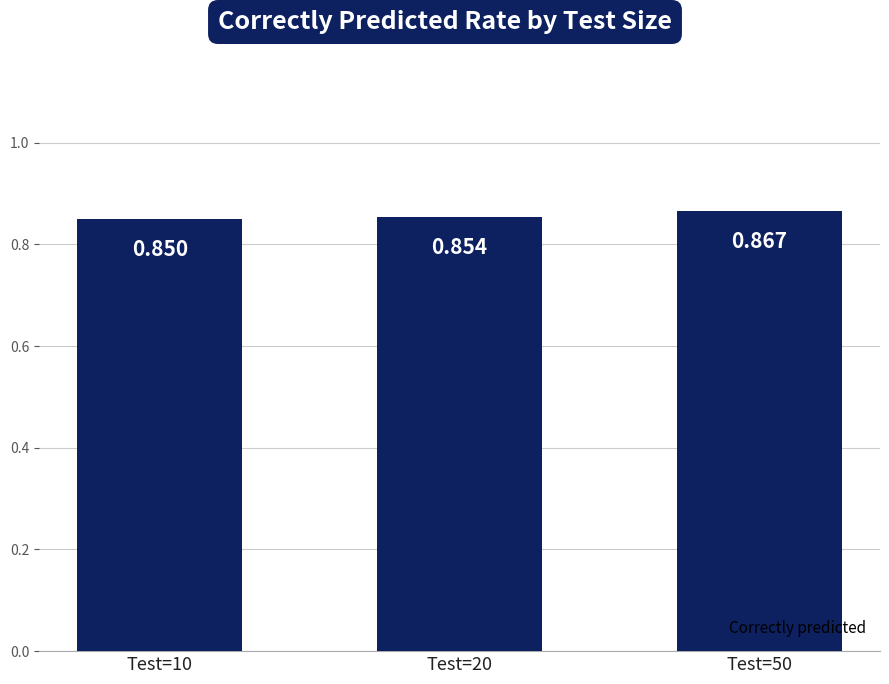

Between Test=20 and Test=10, which is larger?

Test=20